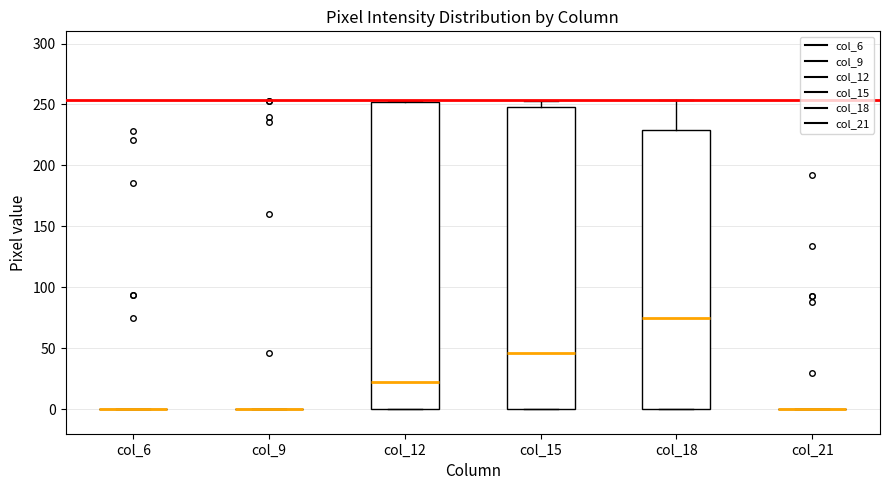

Reading left to right, read every box against the y-axis: the position of its median line, the range the box covers, and the ends of its whiskers. The values are not printed on the chart, so give them approximately, as read against the axis.

col_6: box collapsed to a line at 0, whiskers 0 to 0
col_9: box collapsed to a line at 0, whiskers 0 to 0
col_12: median 25, box 0 to 250, whiskers 0 to 255
col_15: median 45, box 0 to 250, whiskers 0 to 255
col_18: median 75, box 0 to 230, whiskers 0 to 255
col_21: box collapsed to a line at 0, whiskers 0 to 0